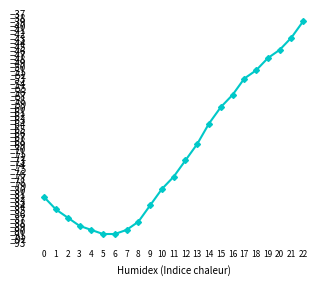

What is the change in value from 16 to 21?

+14